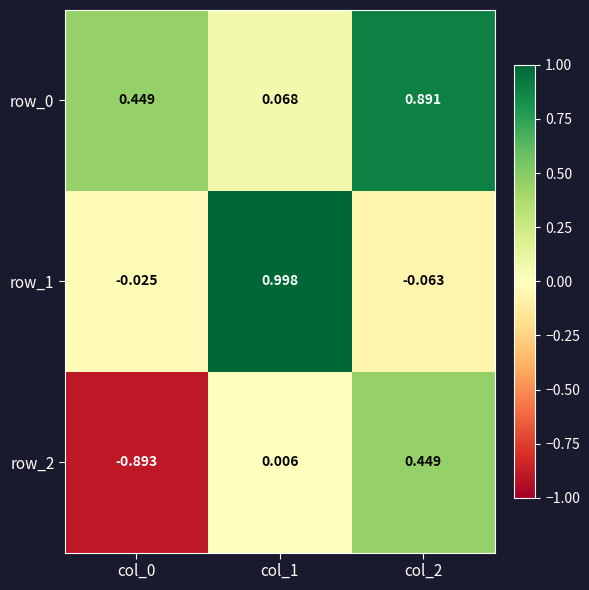

The value of row_1 at col_1 is 1.0. True or false?

True